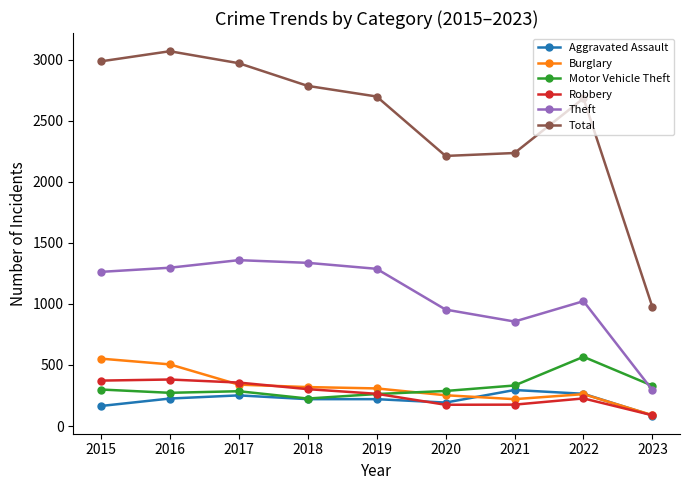

At which label does Motor Vehicle Theft first exceed 287?

2015